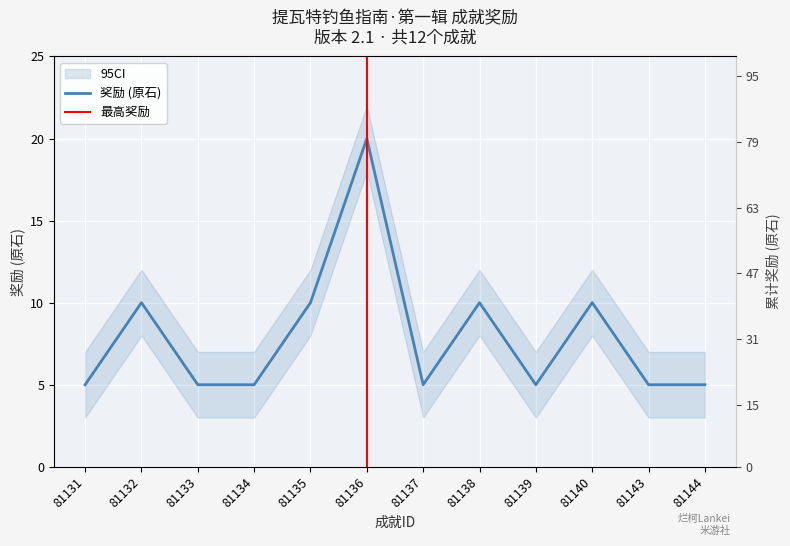

Reading right to left, what are all the values shown in this chart?

81144=5	81143=5	81140=10	81139=5	81138=10	81137=5	81136=20	81135=10	81134=5	81133=5	81132=10	81131=5